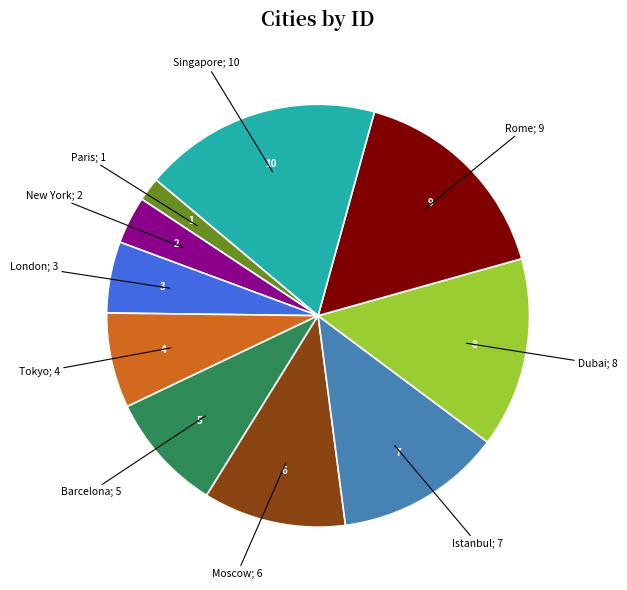

Does any single category account for the majority?

No